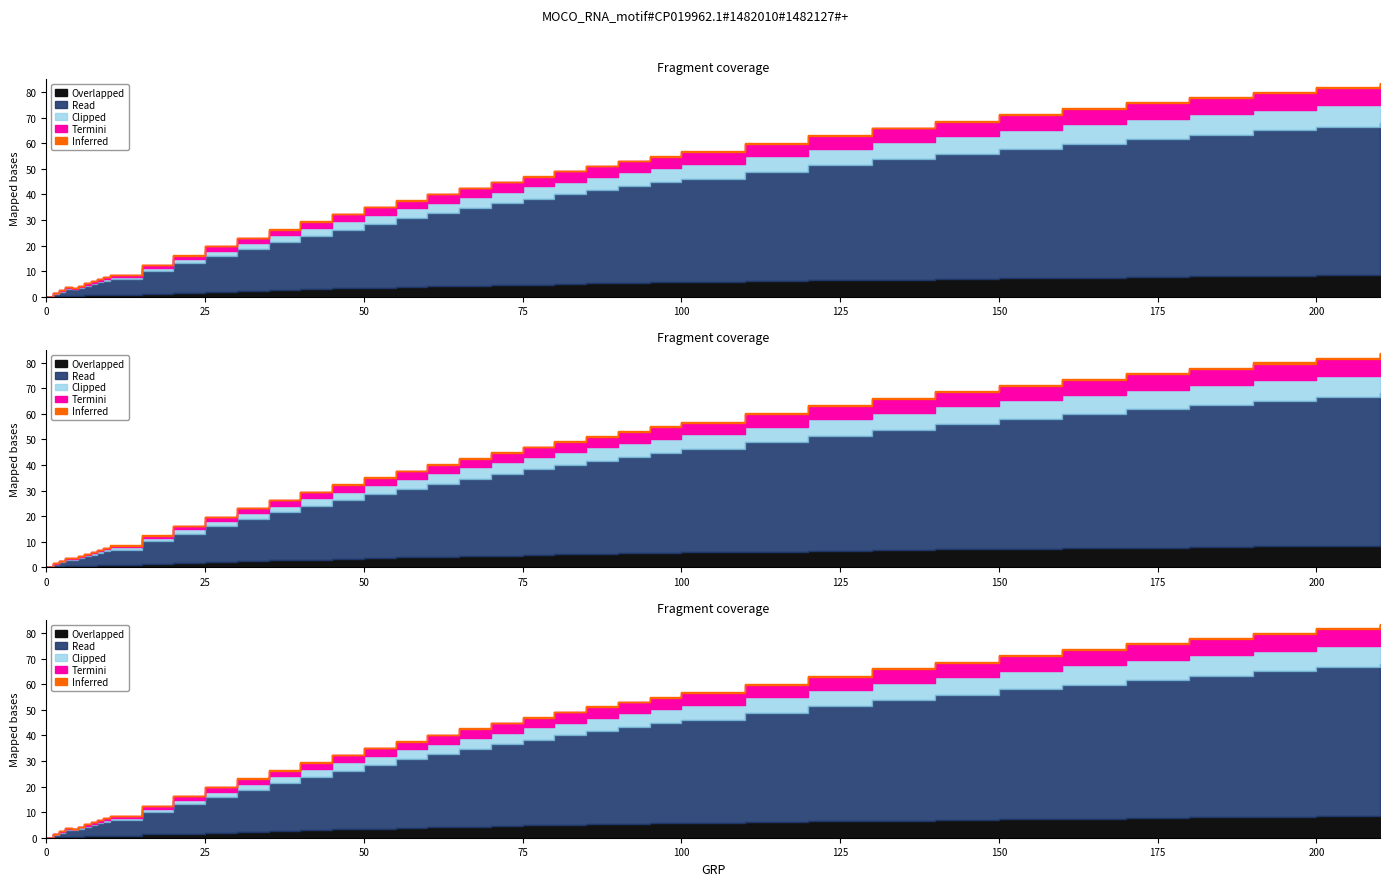

Reading left to right, extract all data points from this chart.

0=0.0	1=1.3	2=2.3	3=3.4	4=3.2	5=4.0	6=4.8	7=5.5	8=6.3	9=7.0	10=7.8	15=11.3	20=14.7	25=18.0	30=21.1	35=24.0	40=26.8	45=29.4	50=32.0	55=34.4	60=36.7	65=38.8	70=40.9	75=42.9	80=44.8	85=46.7	90=48.4	95=50.1	100=51.7	110=54.8	120=57.6	130=60.2	140=62.6	150=64.9	160=67.1	170=69.1	180=71.0	190=72.8	200=74.5	210=76.2